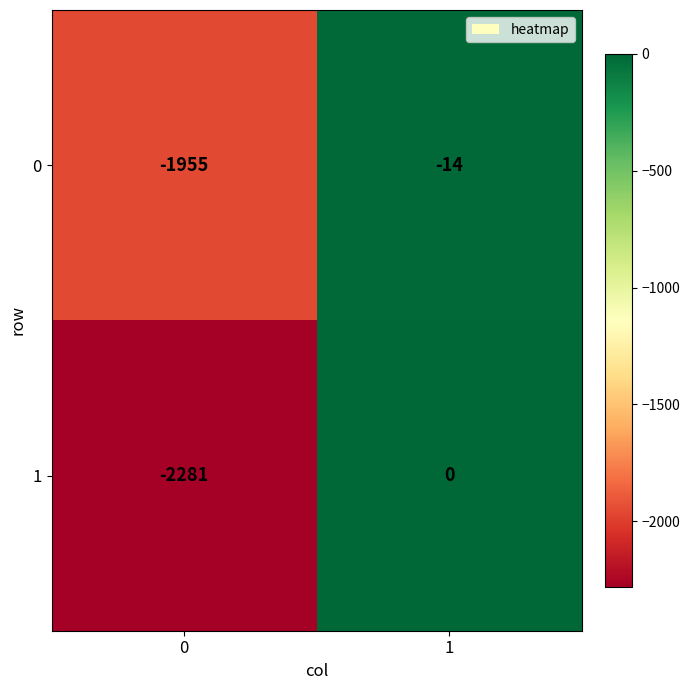

The value of 0 at 0 is -1955. True or false?

True